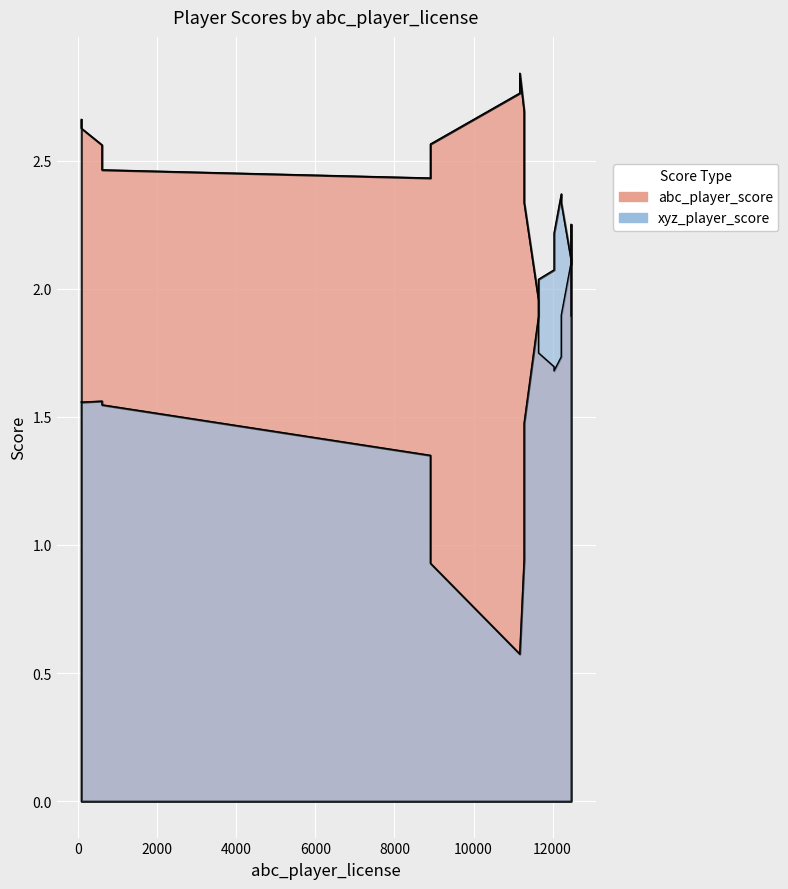

Which series changed the most between 11278 and 80?

abc_player_score